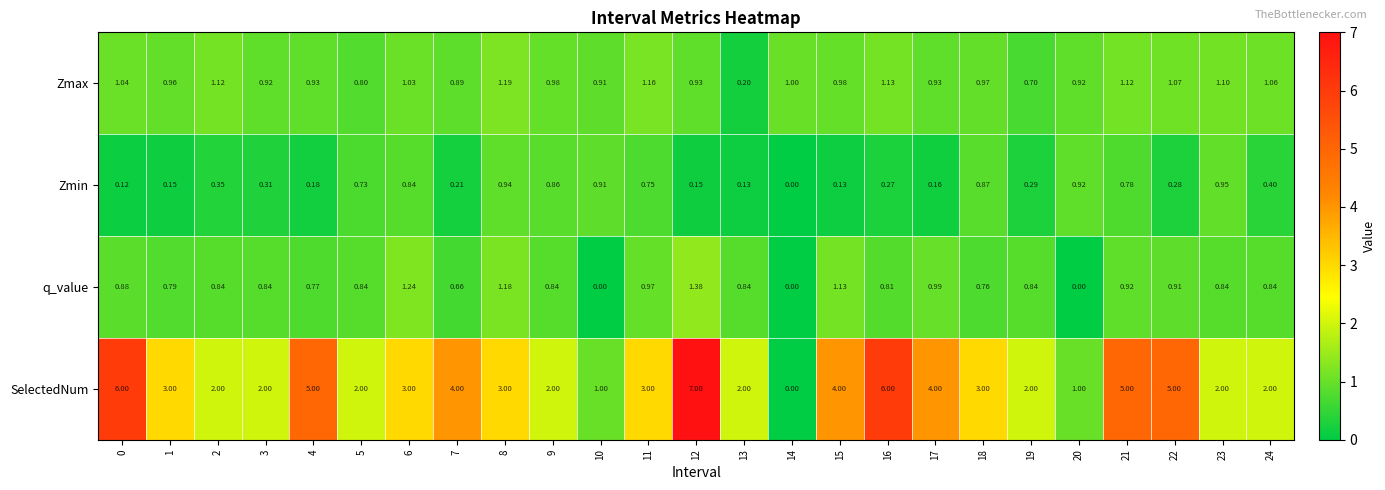

How many distinct data groups are displayed?

4